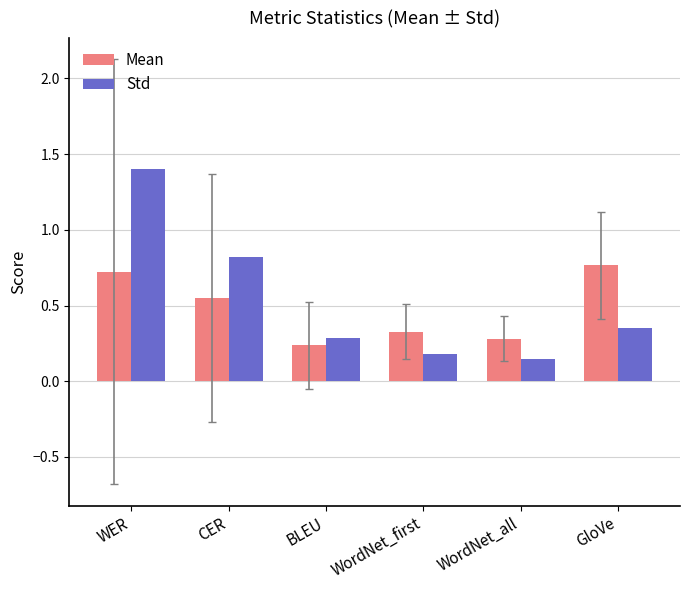

What is the label of the 6th bar from the right?

WER